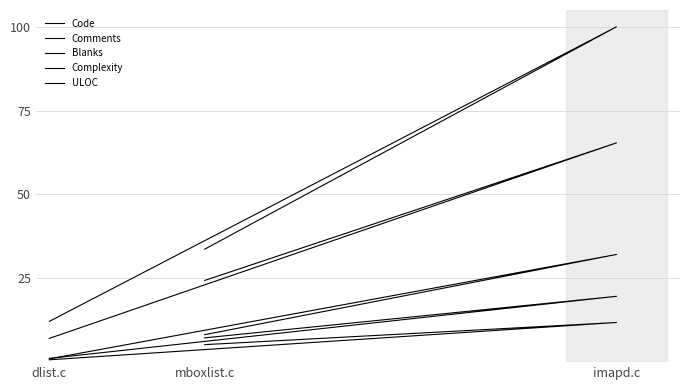

Reading left to right, what are all the values shown in this chart?

Code: 33.7	100.0	12.2
Comments: 5.2	11.8	0.7
Blanks: 7.2	19.6	1.1
Complexity: 8.2	32.1	1.0
ULOC: 24.4	65.4	7.1